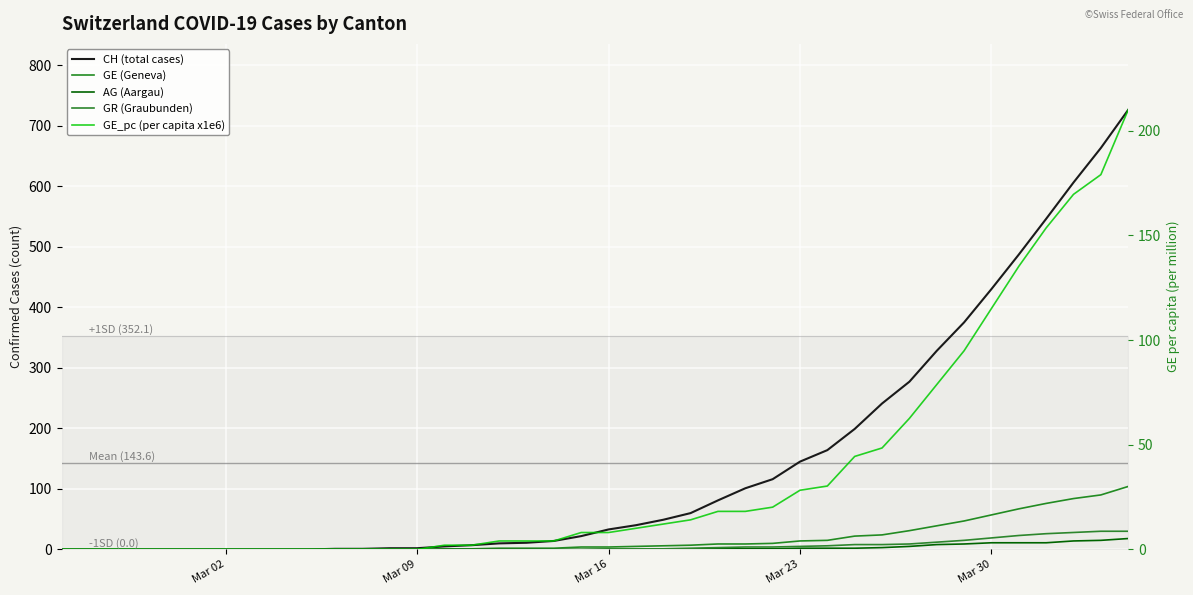

How many data points in GE_pc (per capita x1e6) are less than 8?

19